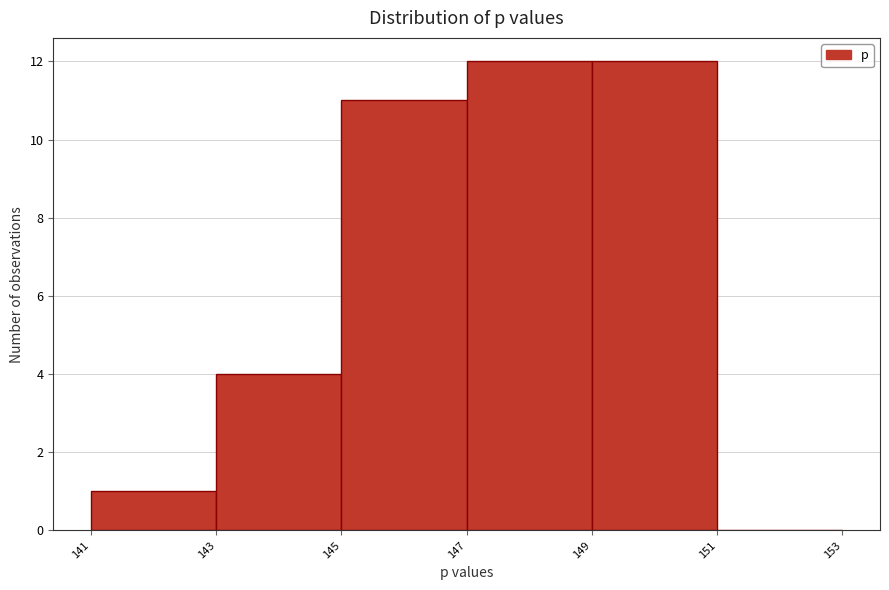

Reading left to right, transcribe this chart: for each bar, give the range it covers on the x-axis and its height. The values are not printed on the chart, so give them approximately, as read against the axis.

141 to 143: 1
143 to 145: 4
145 to 147: 11
147 to 149: 12
149 to 151: 12
151 to 153: 0